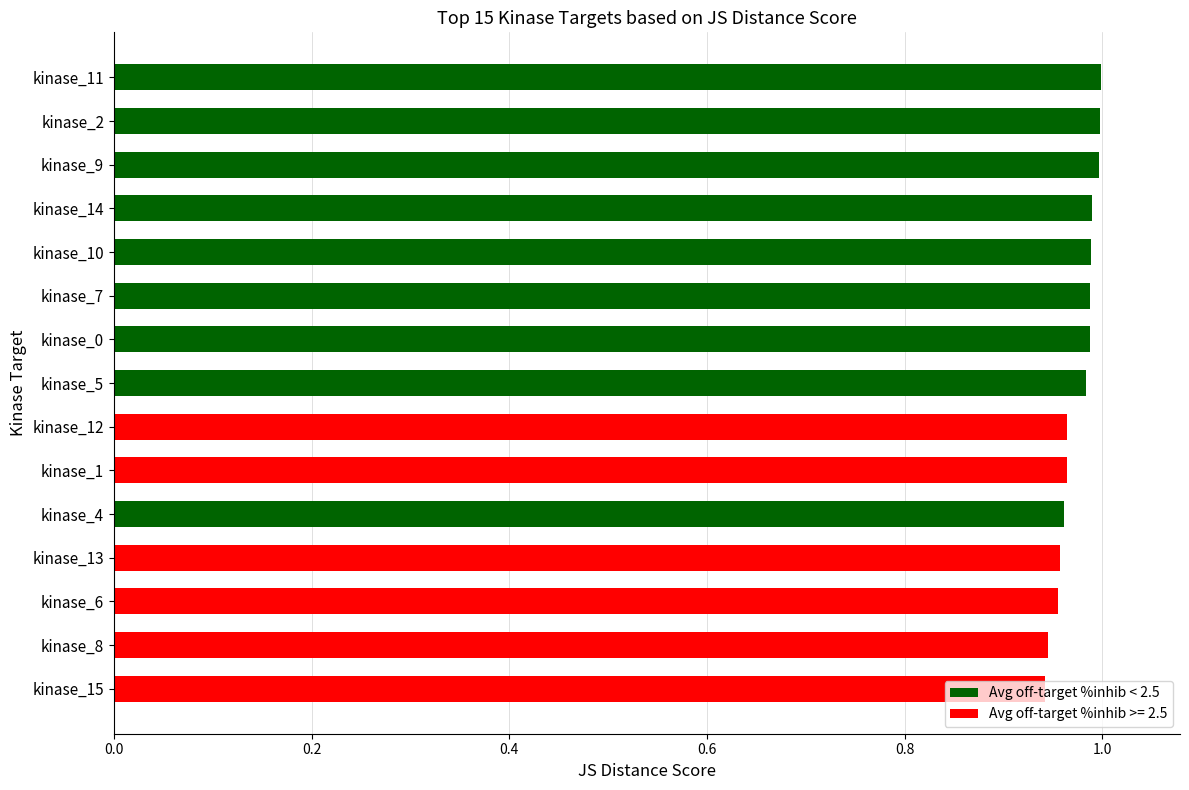

What is the sum of all values?

14.6